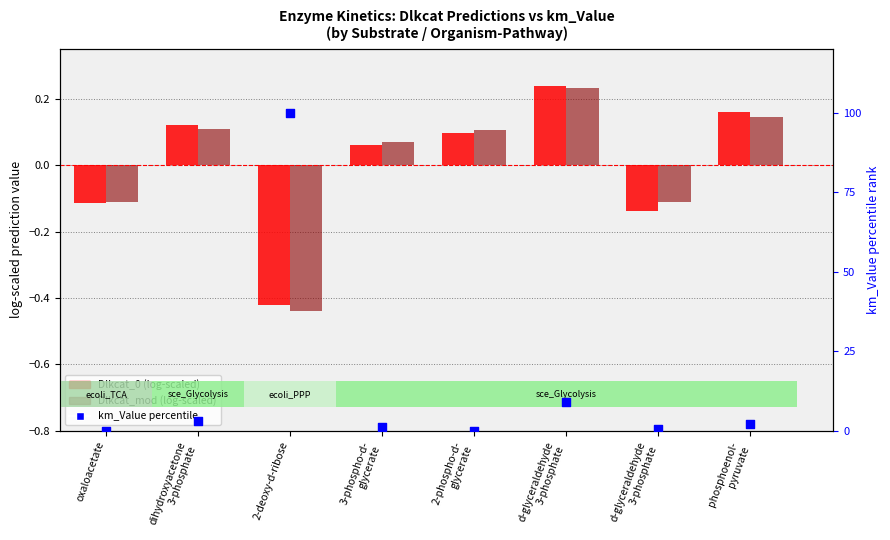

At which category is the sum across all series the highest?

2-deoxy-d-ribose